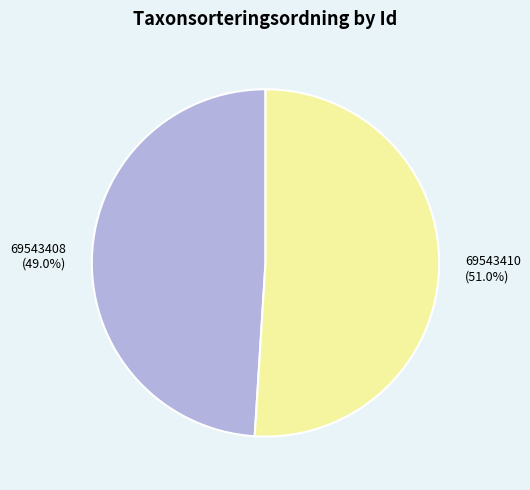

True or false: 69543408 accounts for 37% of the total.

False